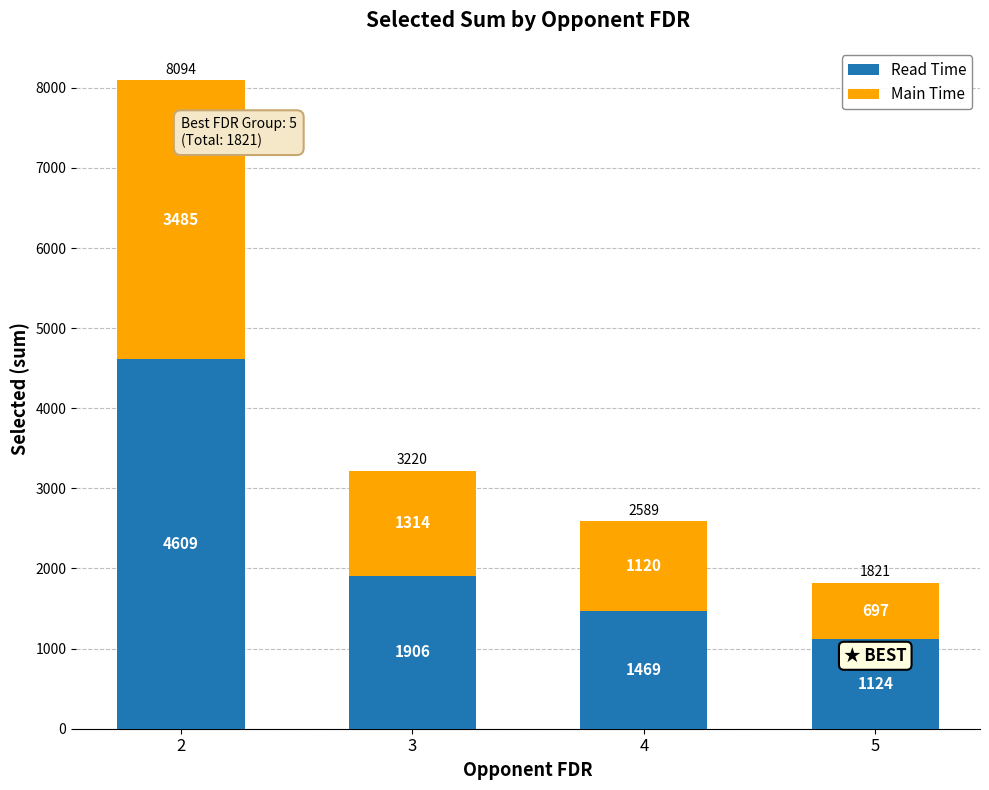

What is the average value of the Read Time series?

2277